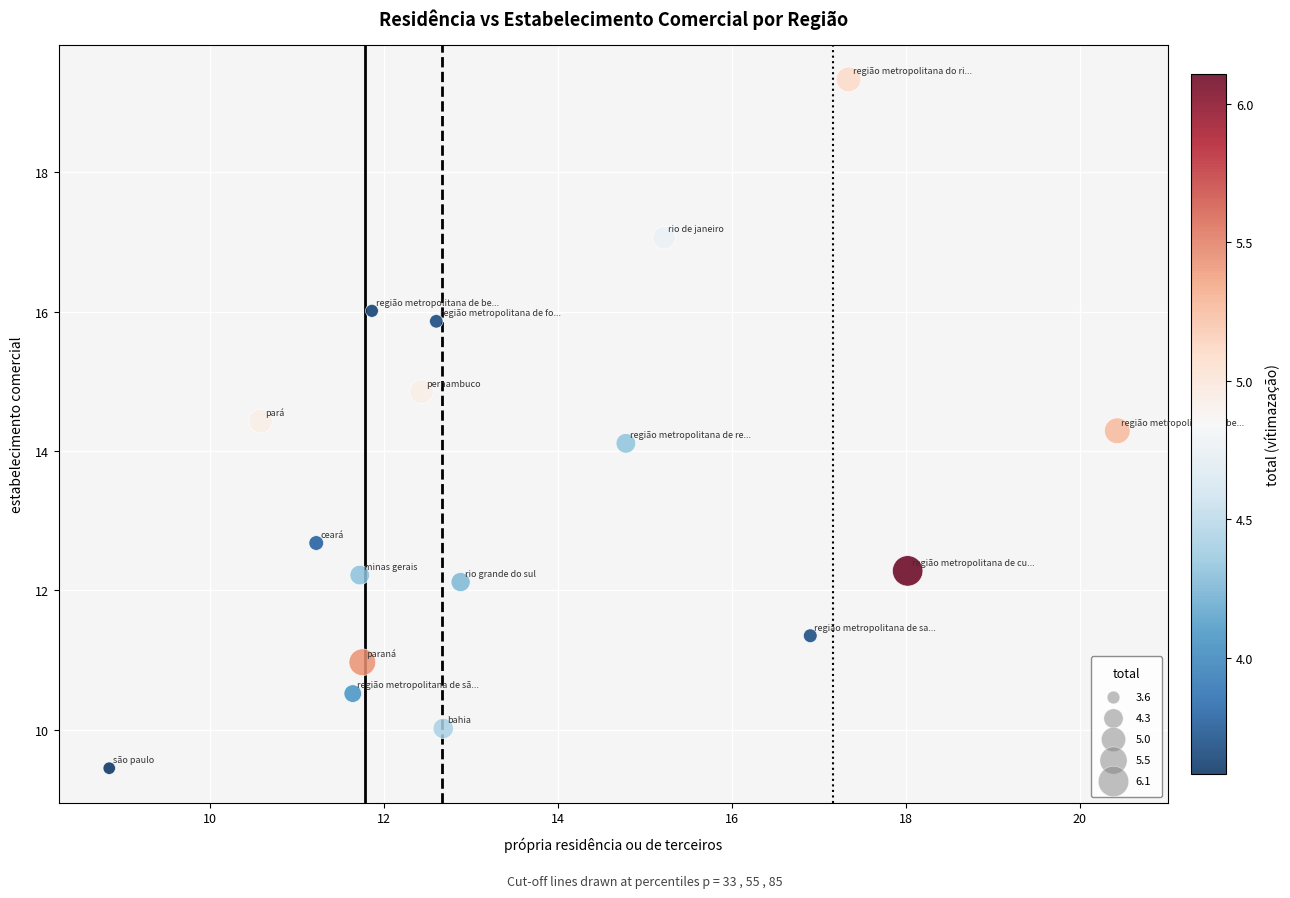

What Y value in the scatter plot is closest to 14?

14.1